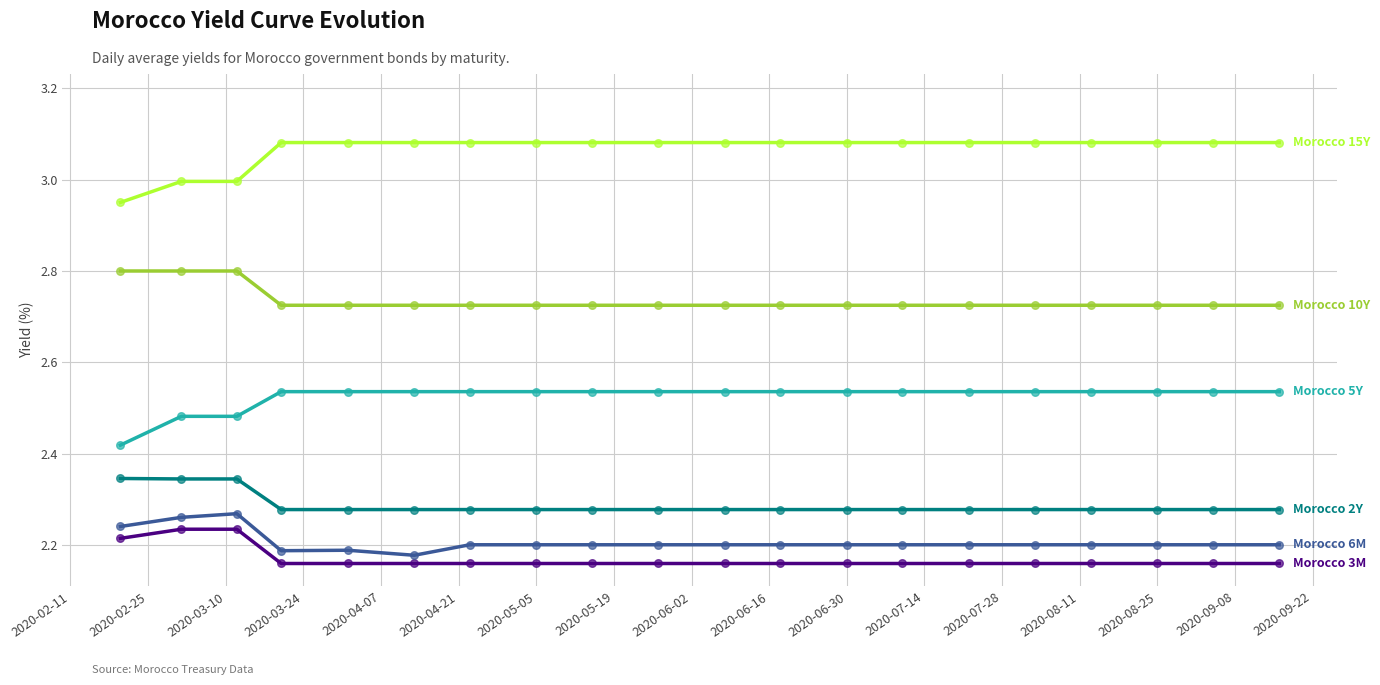

How many lines are shown in the chart?

6